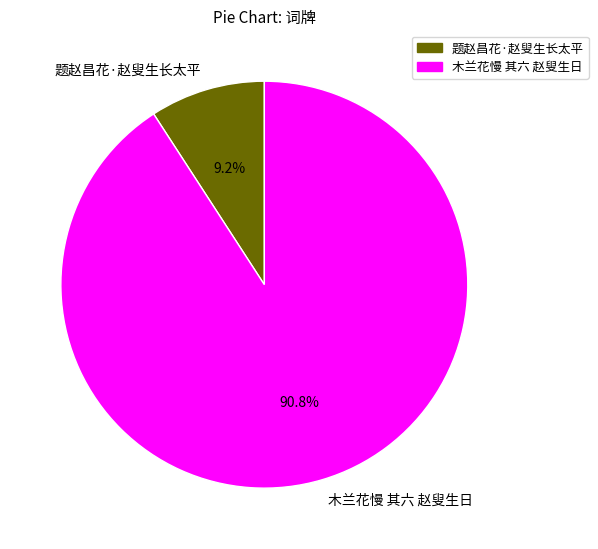

Count the number of slices in the pie.

2